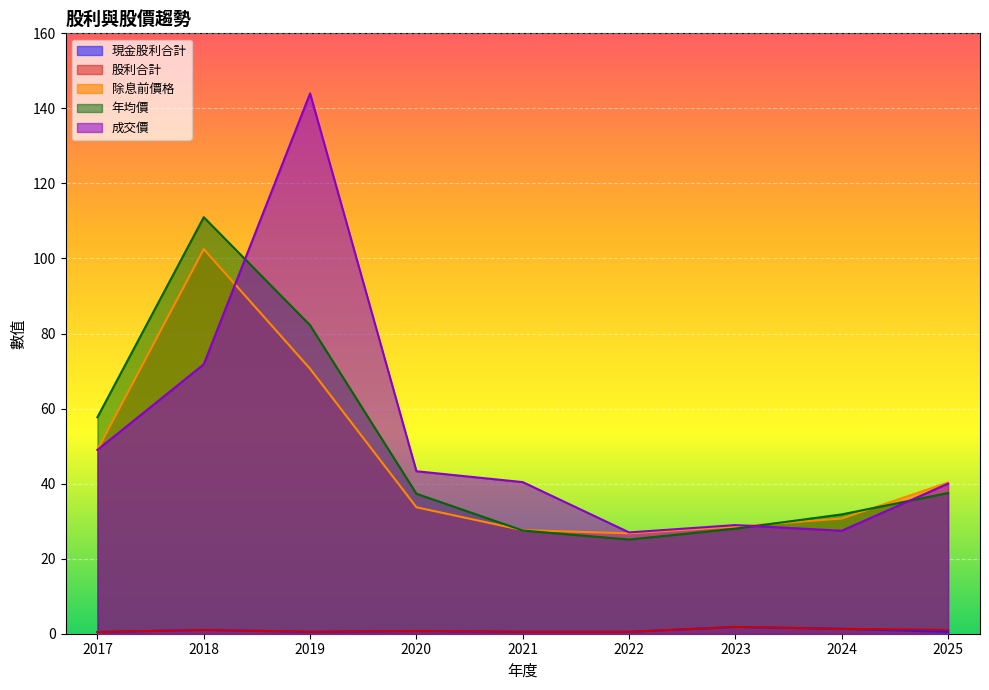

How many values in the 成交價 series are below 40?

3